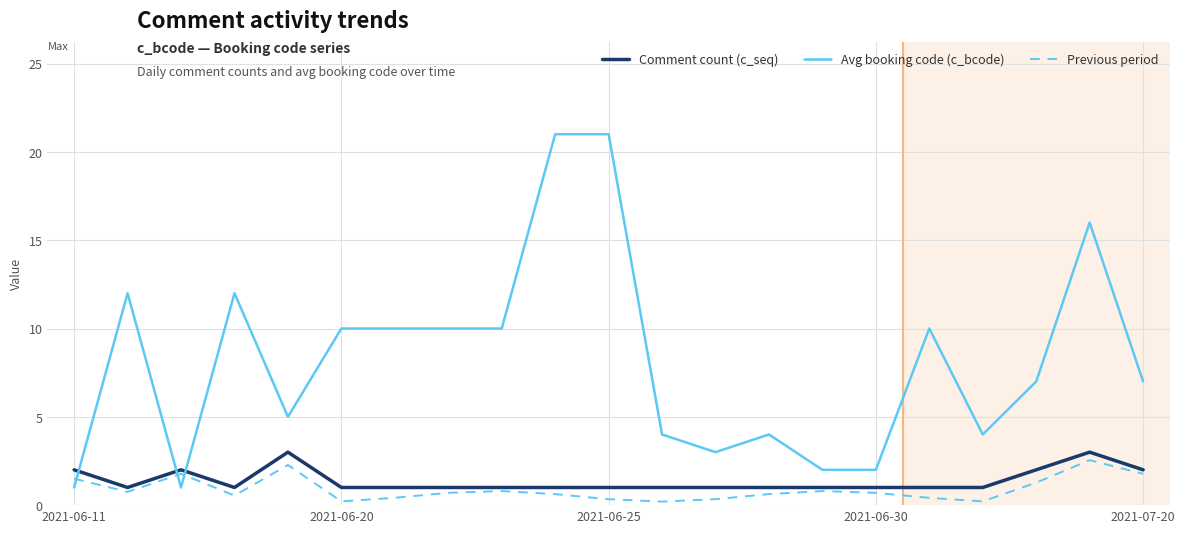

What are all the series names shown in the legend?

Comment count (c_seq), Avg booking code (c_bcode), Previous period